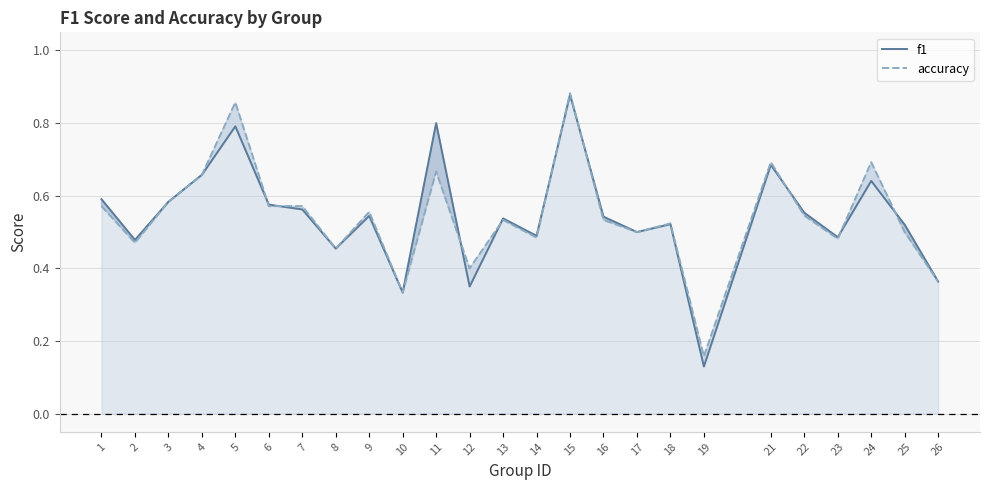

Which category has the highest value in the accuracy series?

15